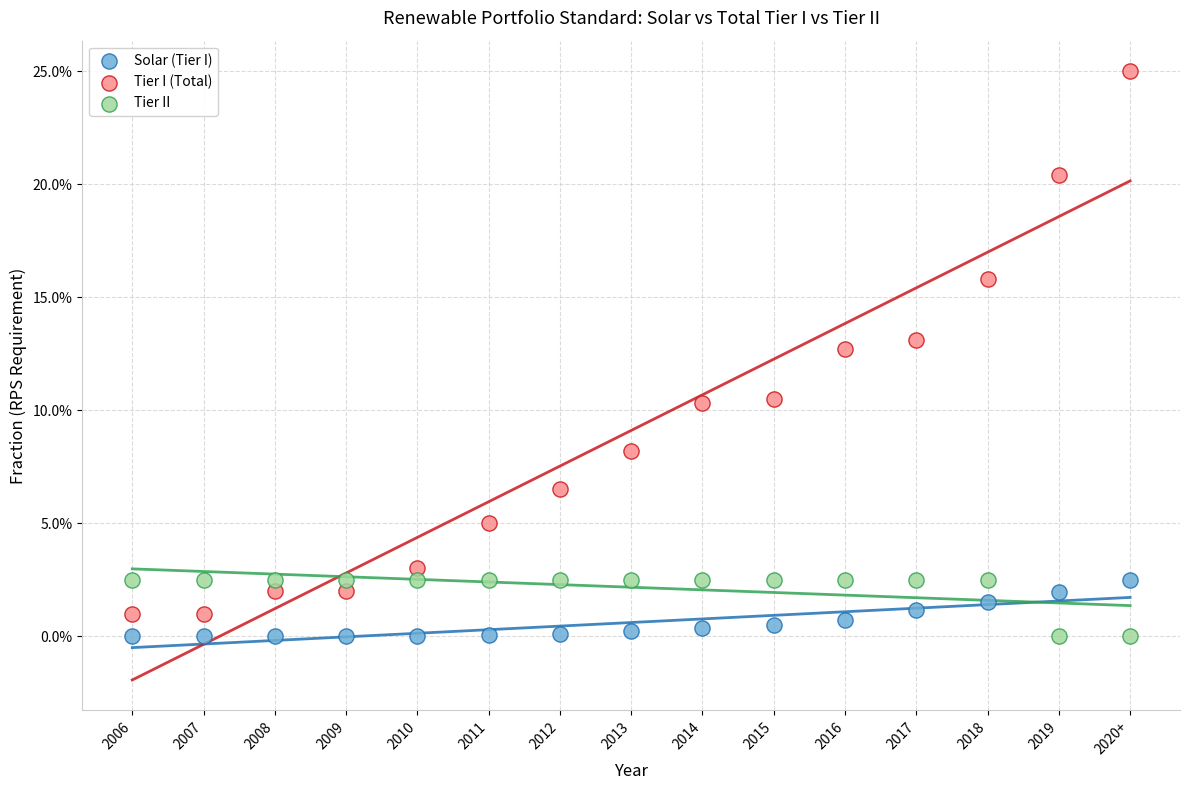

What are all the series names shown in the legend?

Solar (Tier I), Tier I (Total), Tier II